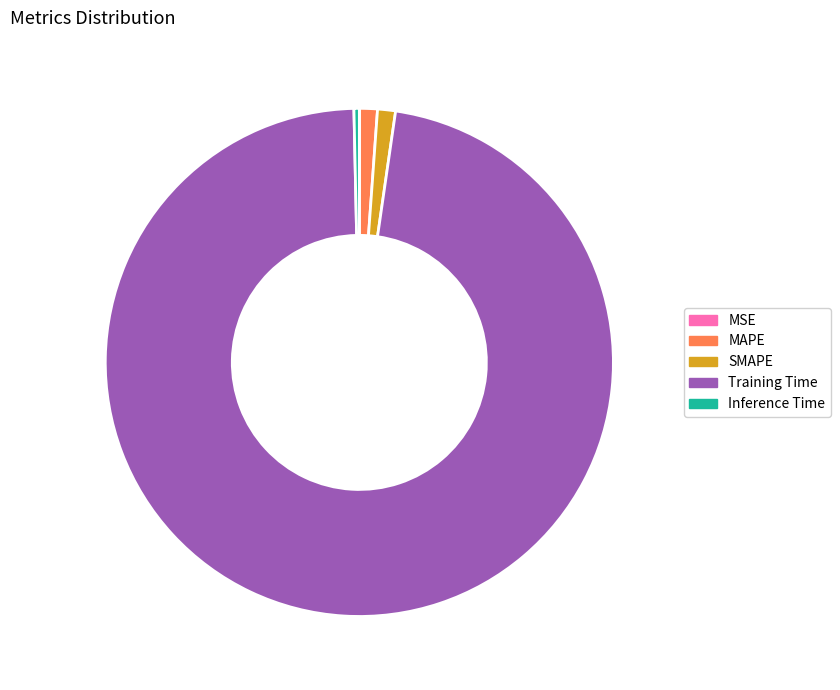

True or false: SMAPE accounts for 1% of the total.

True